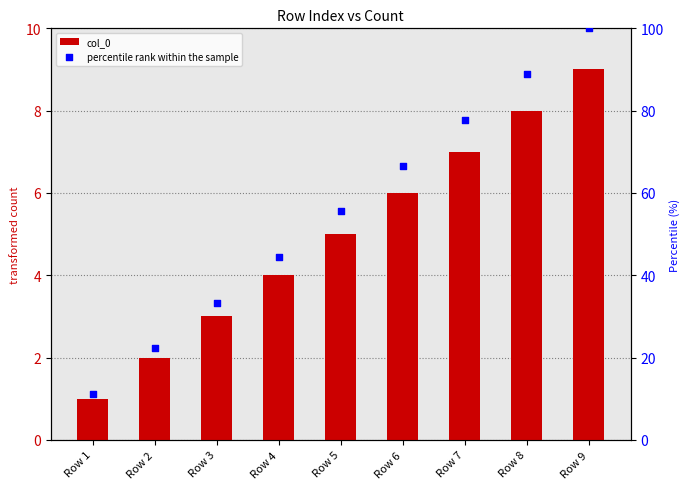

Which series has the largest Y range (max minus min)?

percentile rank within the sample